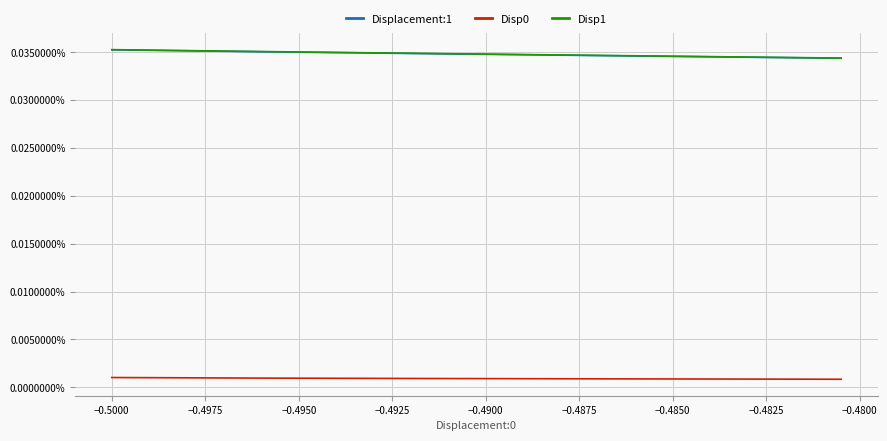

True or false: Disp1 and Displacement:1 intersect in this chart.

False